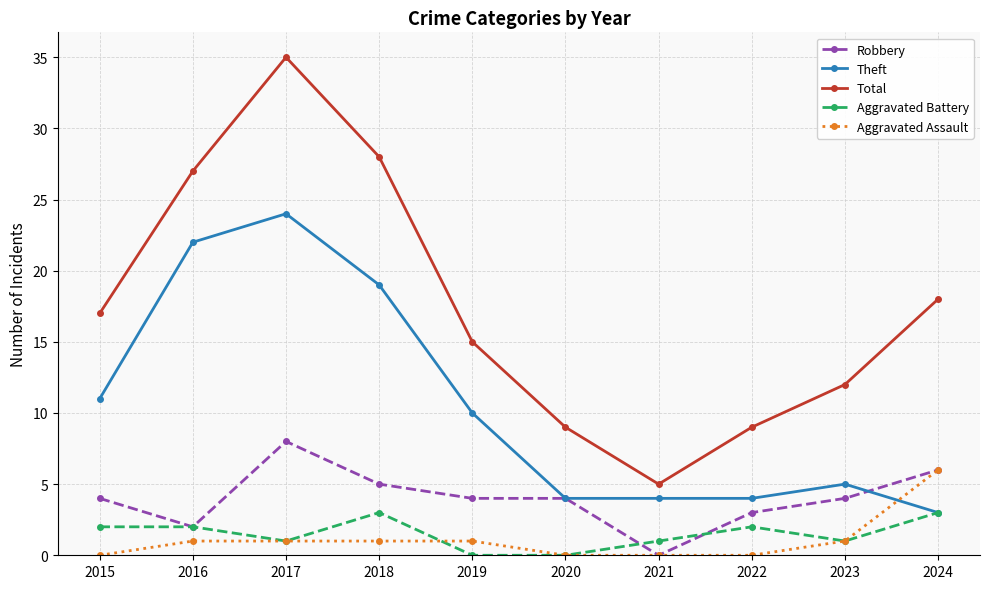

Read the Aggravated Battery value at 2024.

3